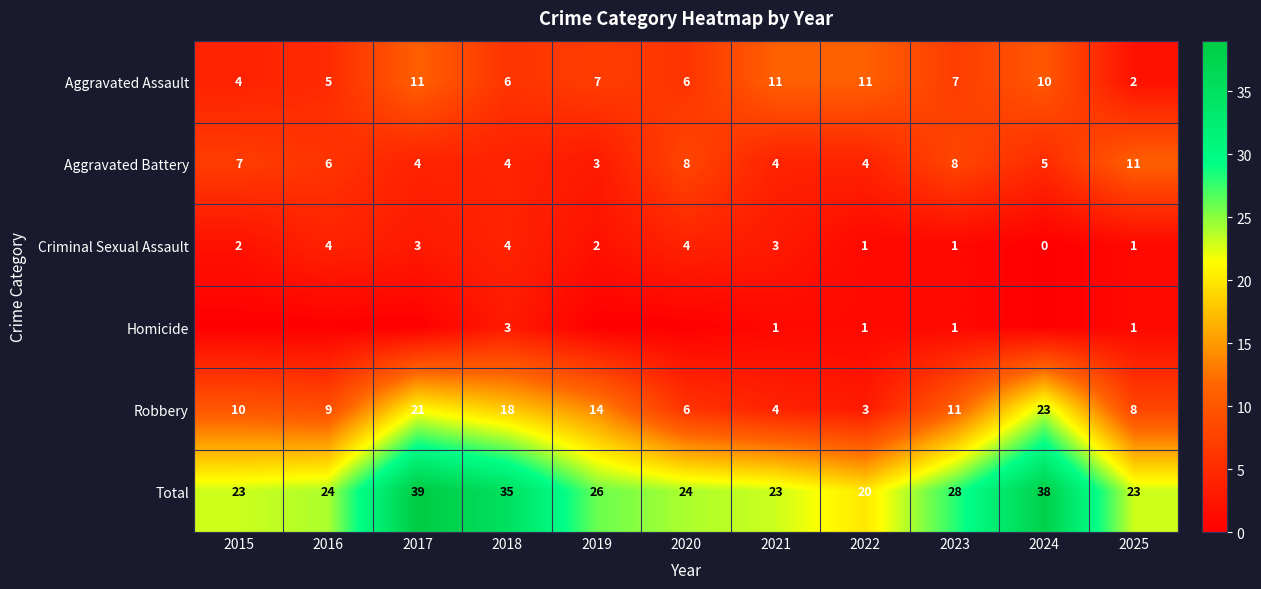

The value of Aggravated Assault at 2020 is 6. True or false?

True